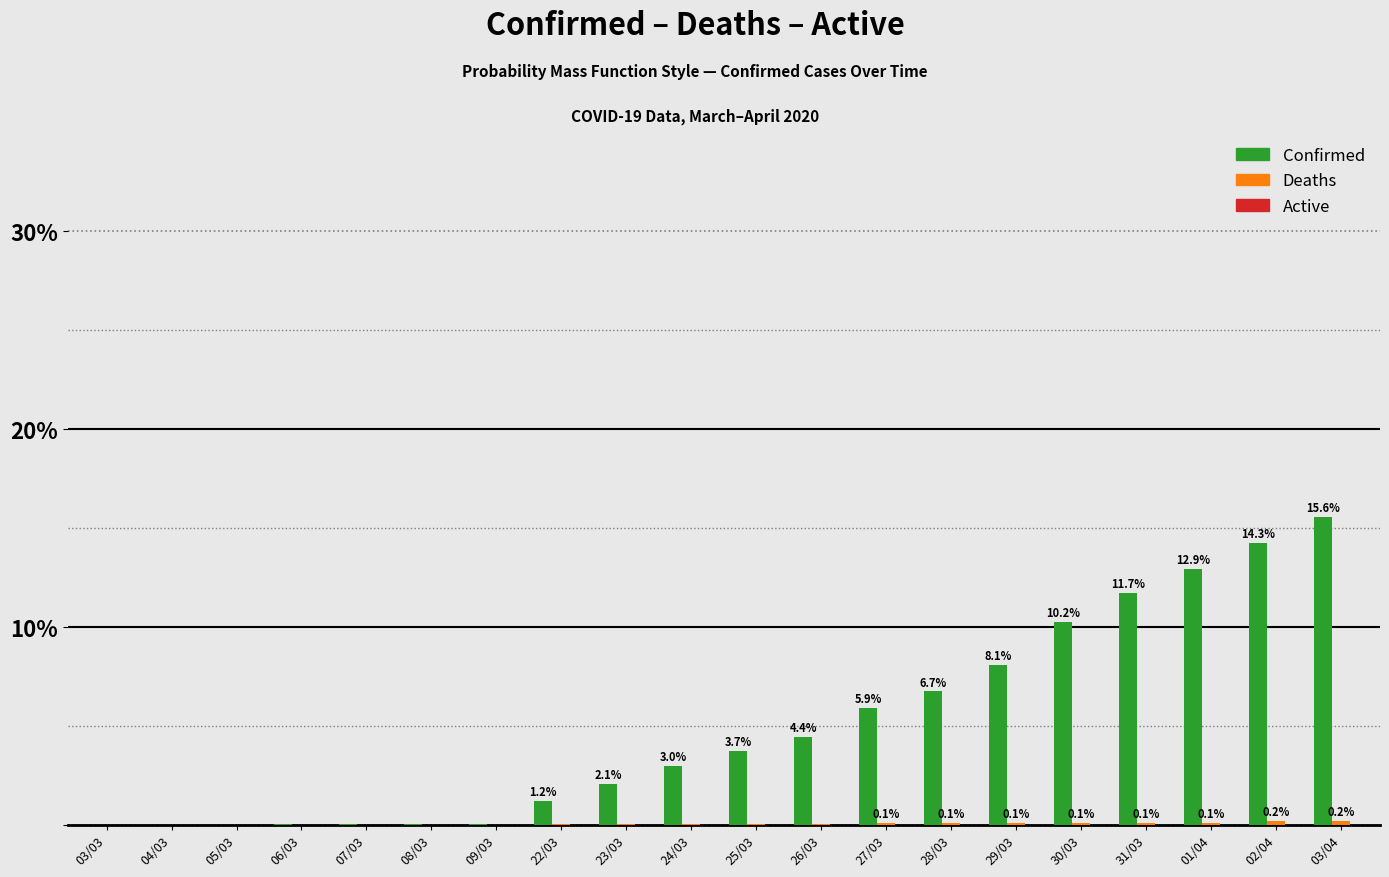

The Confirmed series shows 8.9 at 01/04. True or false?

False